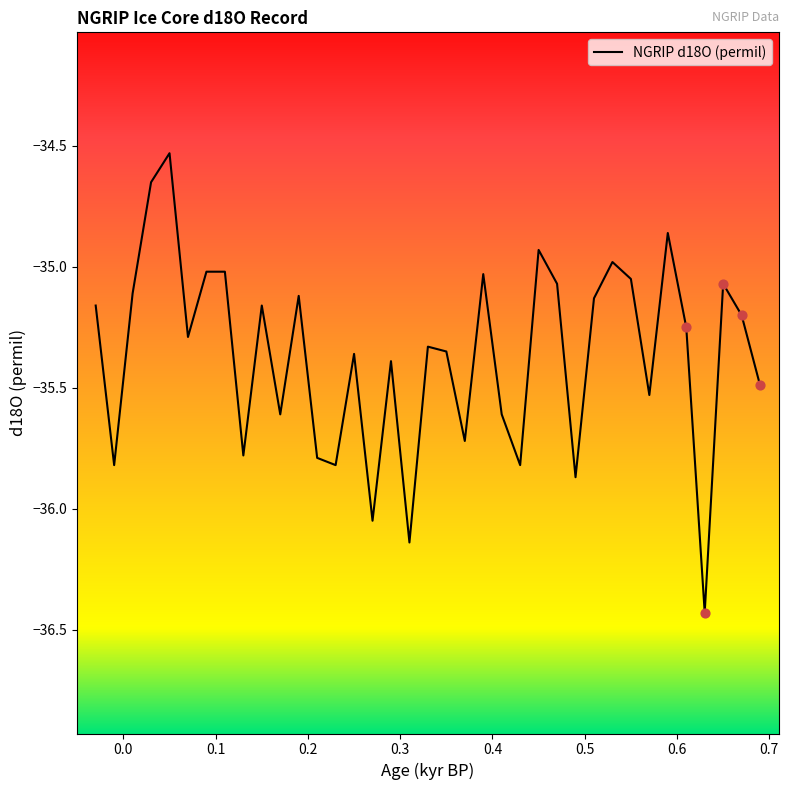

What is the difference between the maximum and minimum values?

1.9